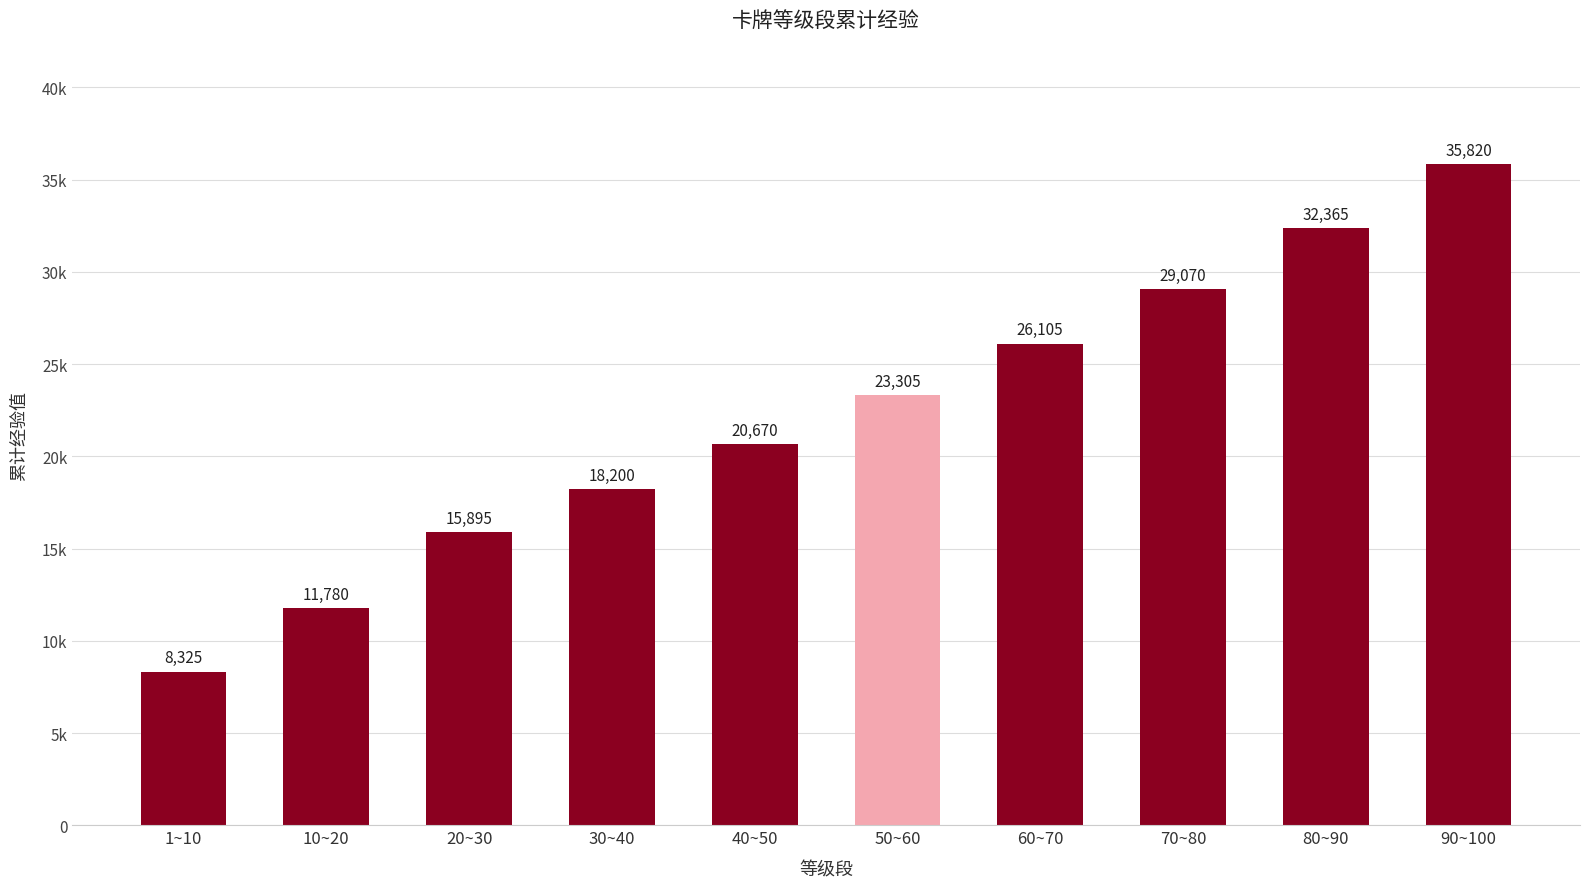

Which label corresponds to the smallest value in the chart?

1~10